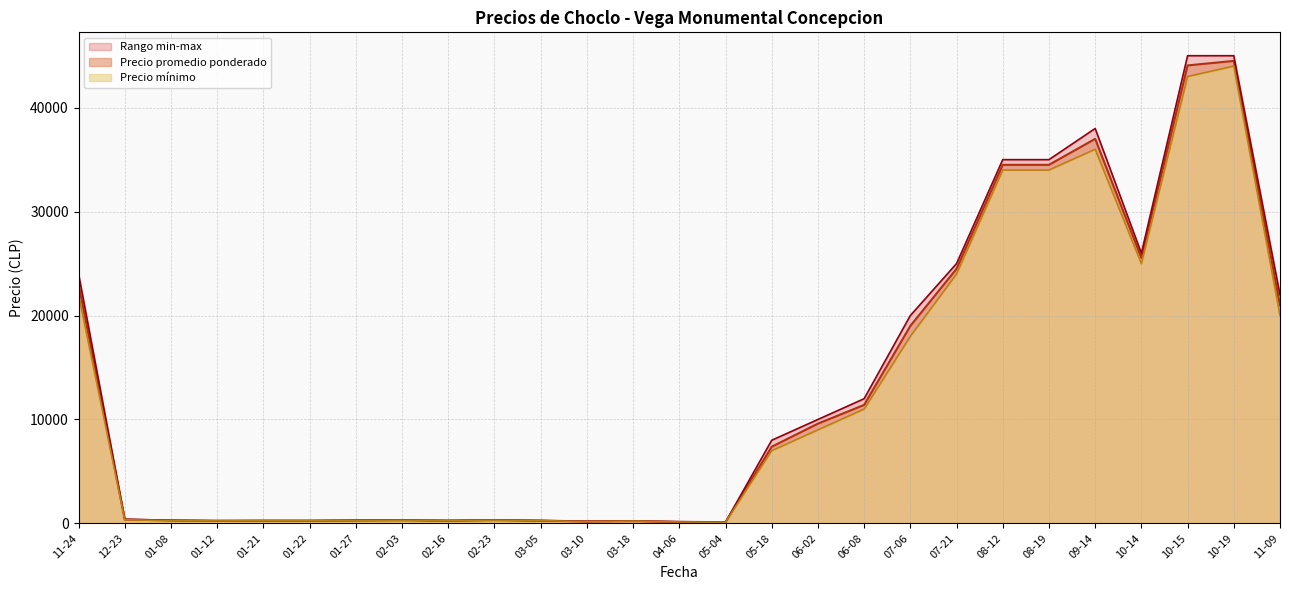

The value of Precio minimo at 2021-03-18 is 34477. True or false?

False